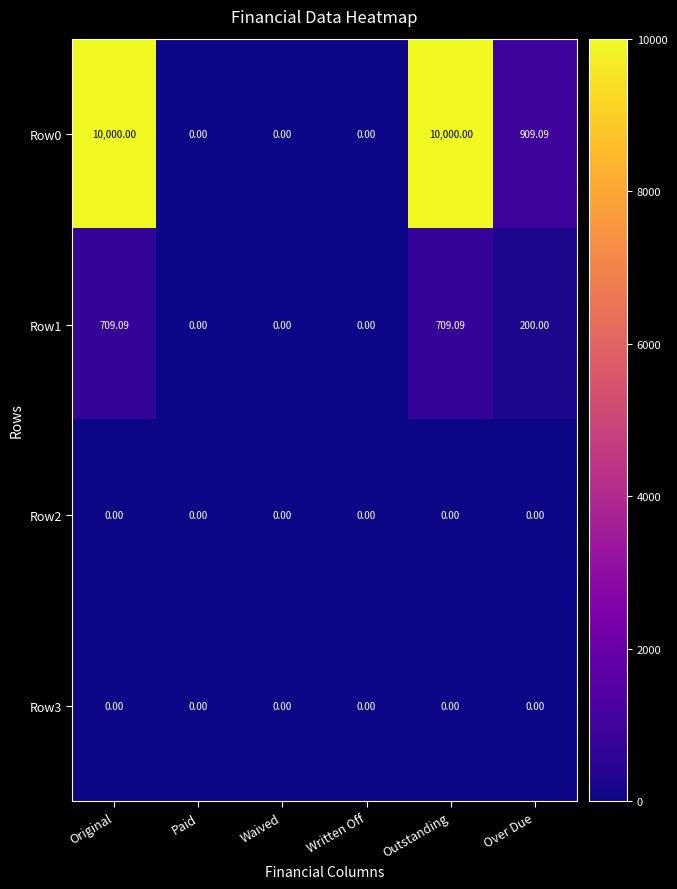

What is the spread (max minus min) of values at Outstanding?

10000.0